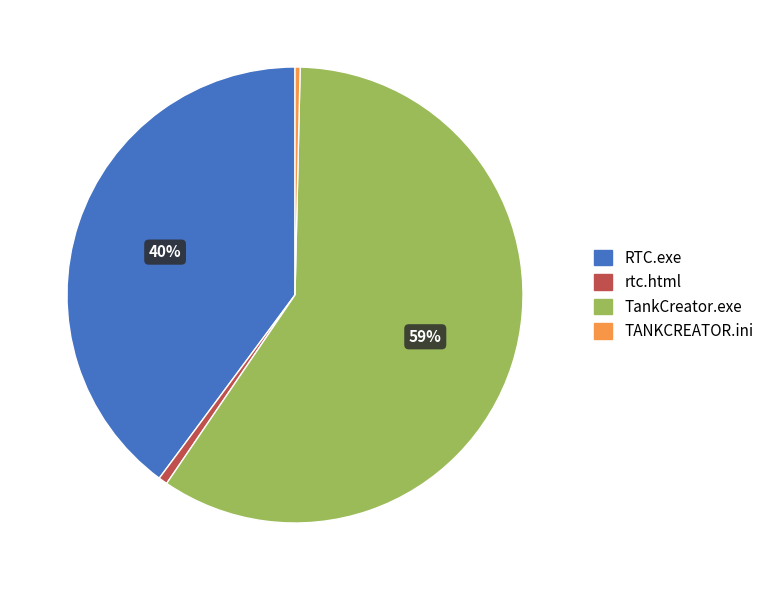

The rtc.html slice represents 1% of the pie. True or false?

True